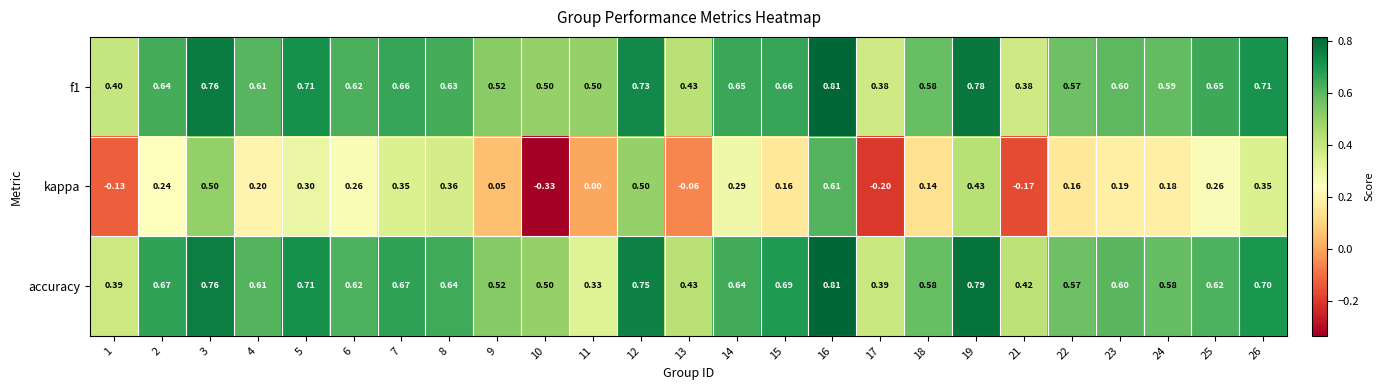

Which series has the largest total across all categories?

f1